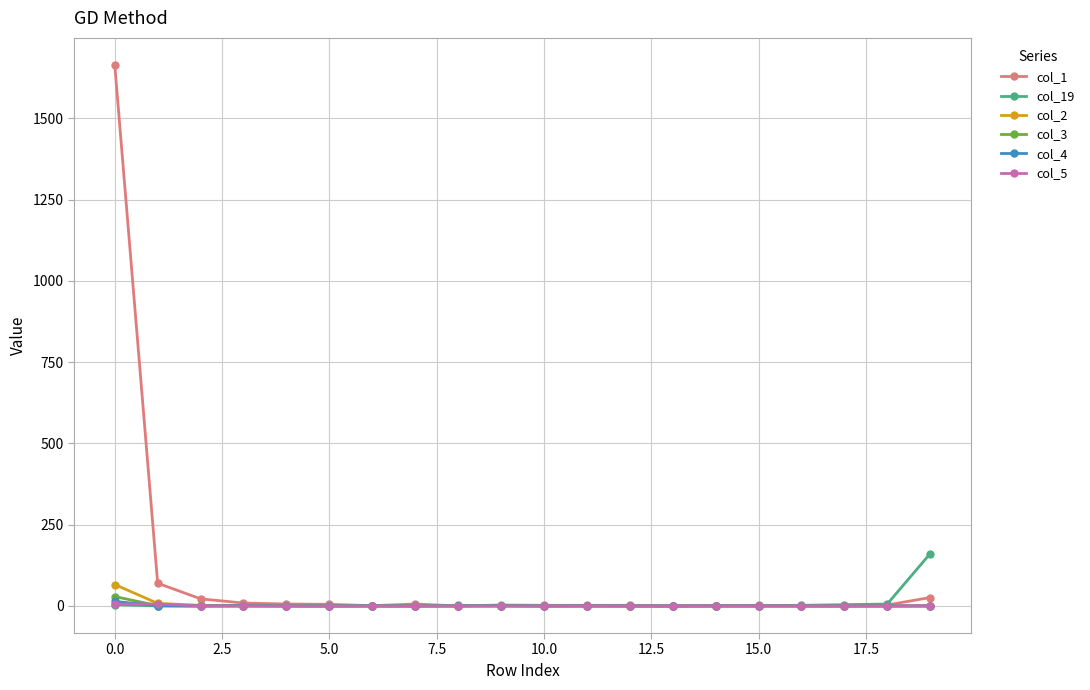

Which series has the largest total across all categories?

col_1